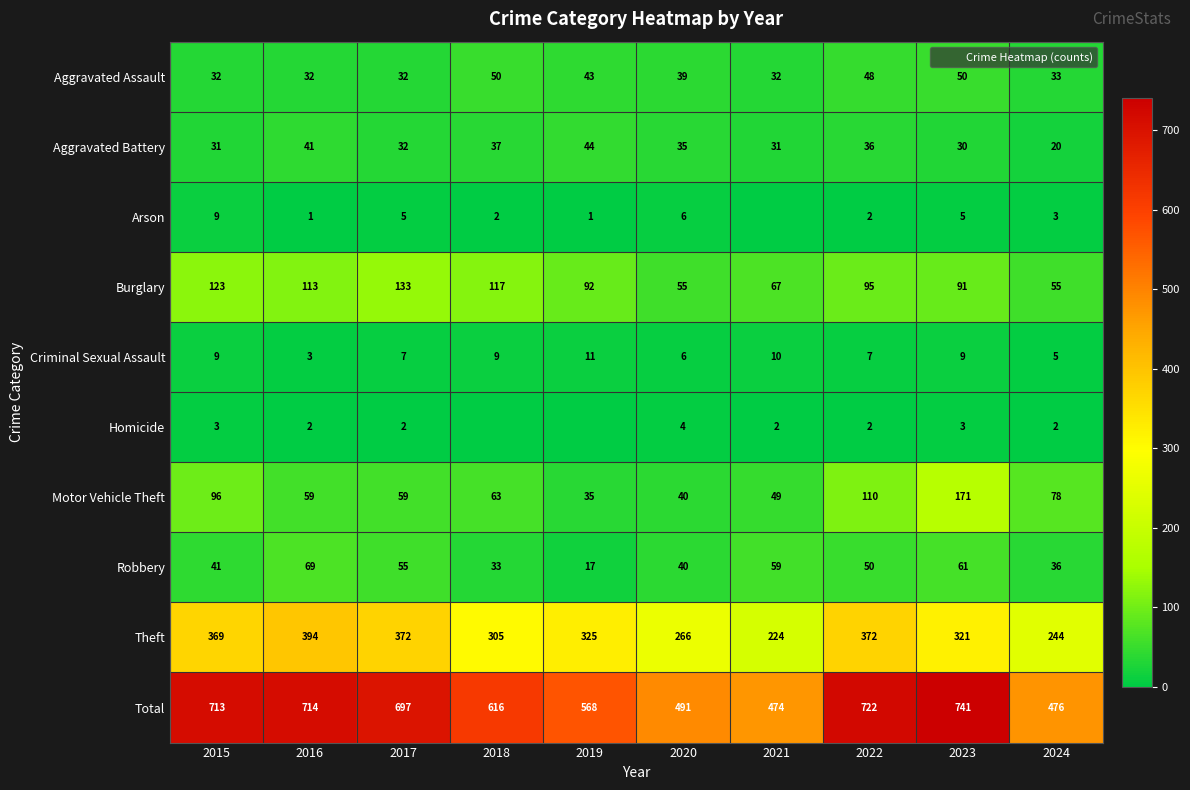

Is the value of Aggravated Assault at 2017 greater than the value of Aggravated Battery at 2016?

No